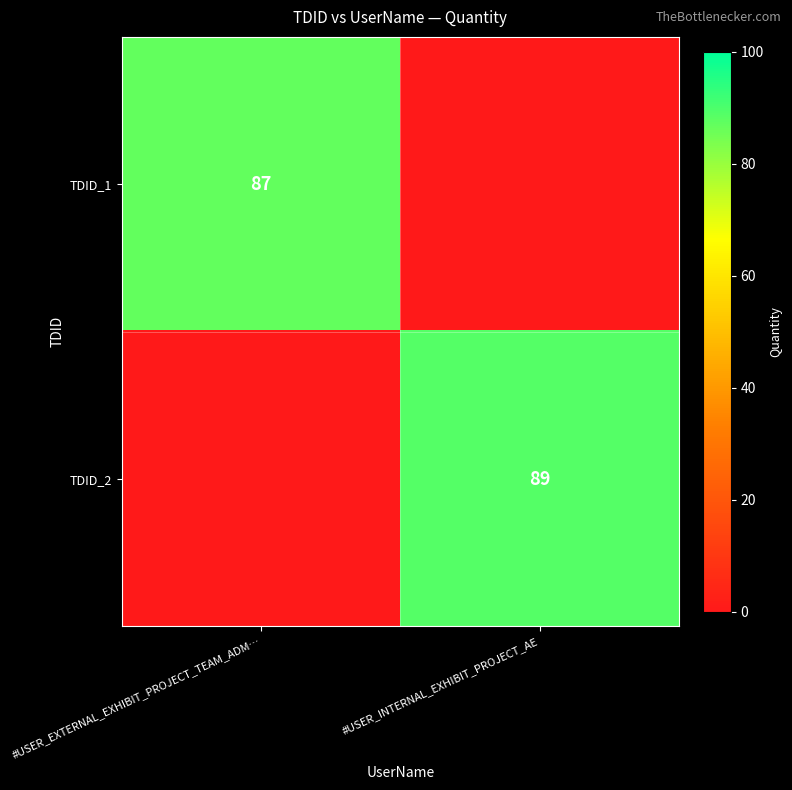

The value of TDID_2 at #USER_INTERNAL_EXHIBIT_PROJECT_AE is 47. True or false?

False